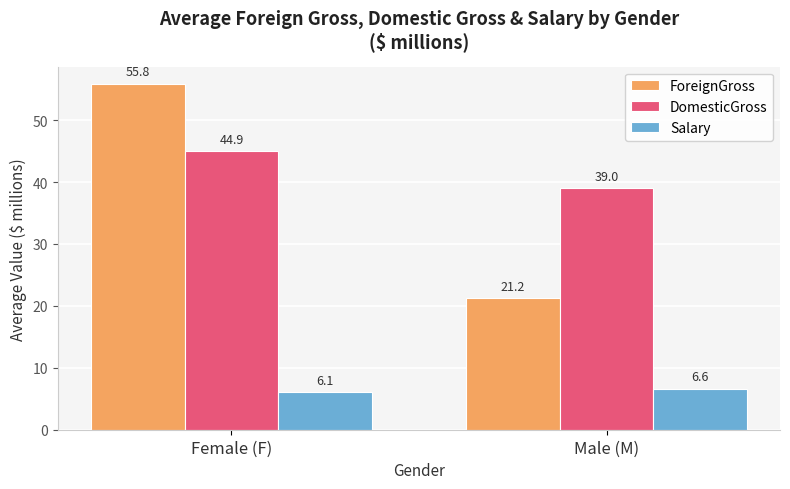

What is the difference between the ForeignGross values at Male (M) and Female (F)?

34.6